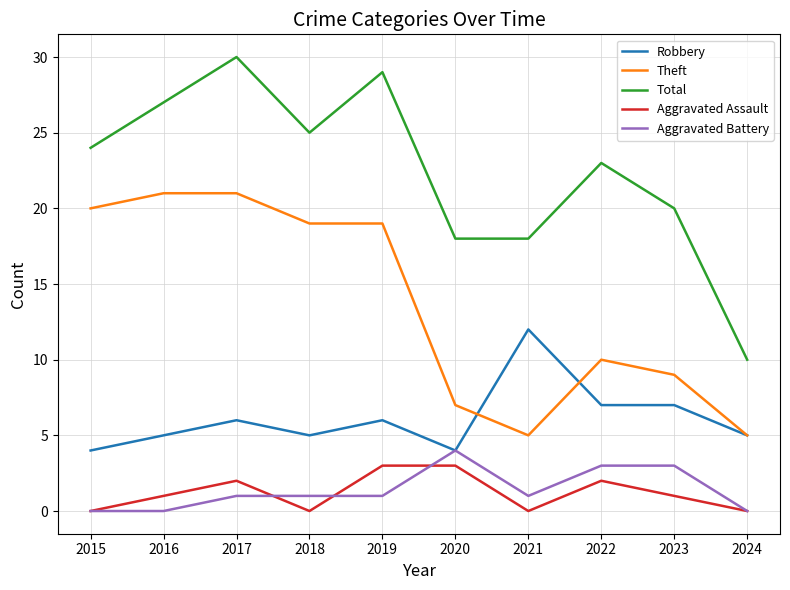

What are all the series names shown in the legend?

Robbery, Theft, Total, Aggravated Assault, Aggravated Battery